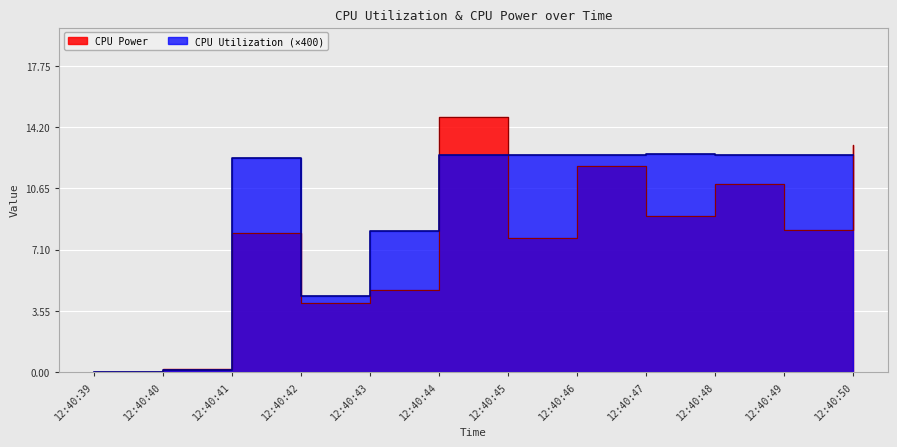

Which series changed the most between 12:40:39 and 12:40:42?

CPU Utilization